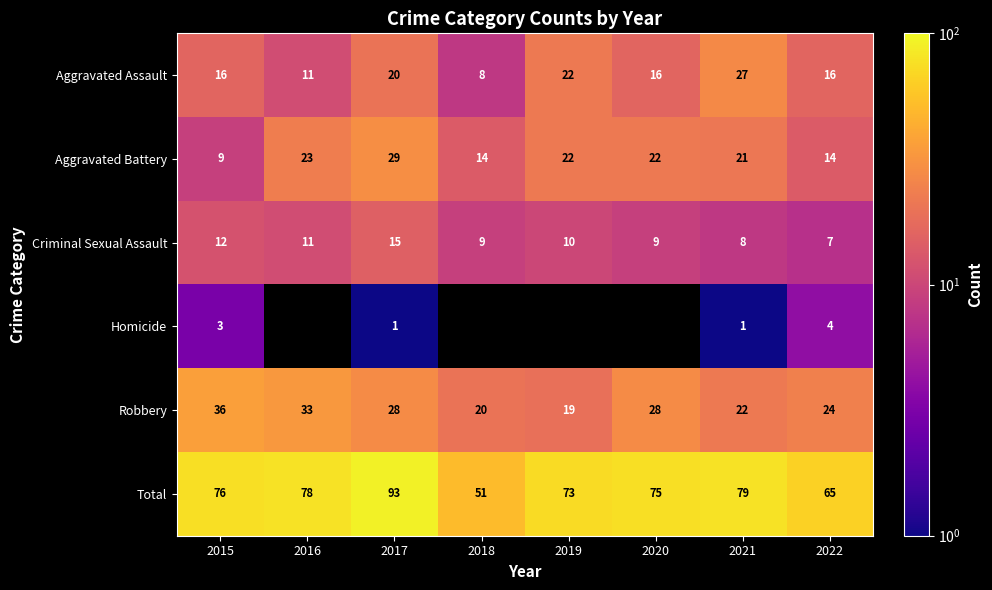

At how many categories does at least one series exceed 74?

5